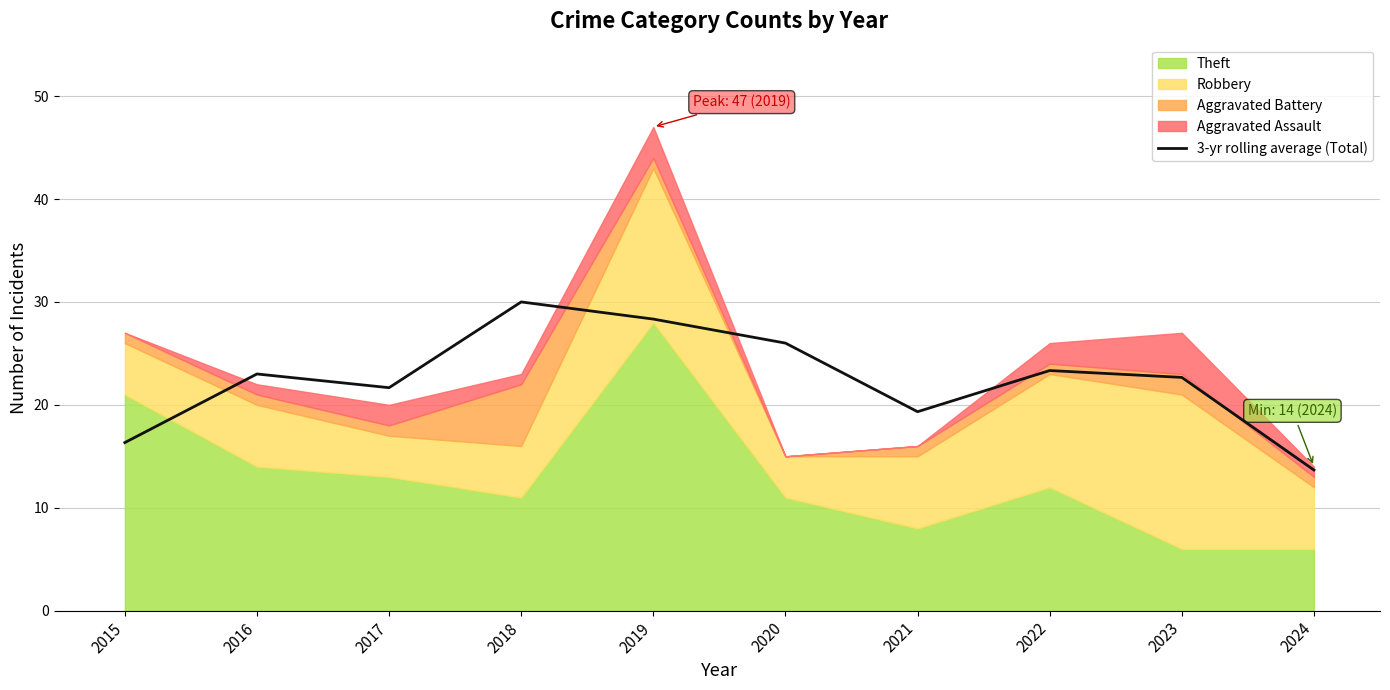

What is the value of the 10th point from the left?

13.7